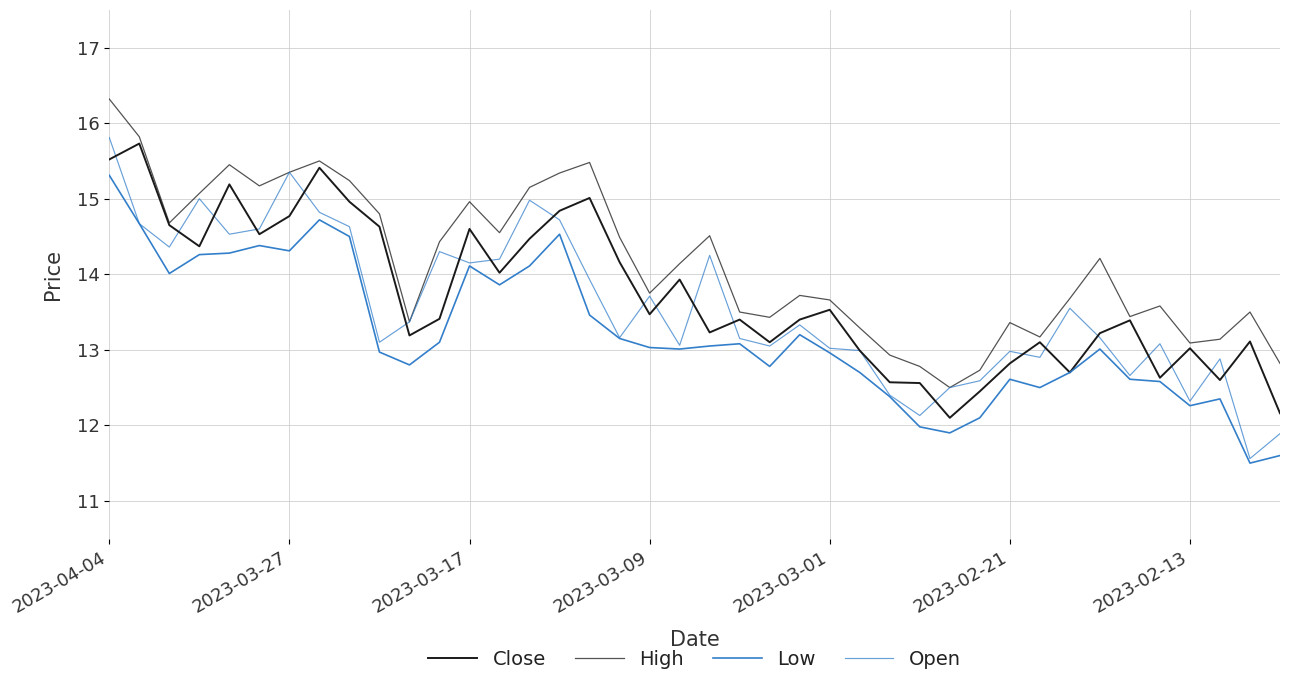

How many lines are shown in the chart?

4